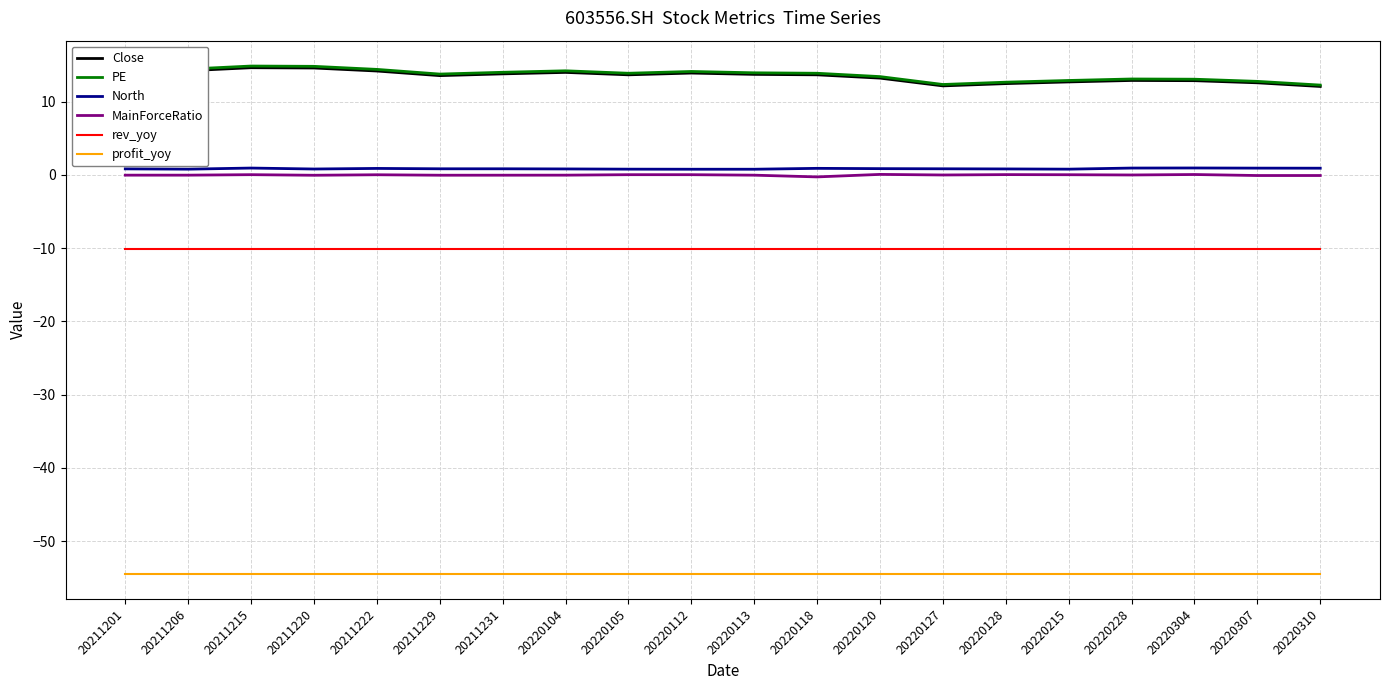

What are all the series names shown in the legend?

Close, PE, North, MainForceRatio, rev_yoy, profit_yoy